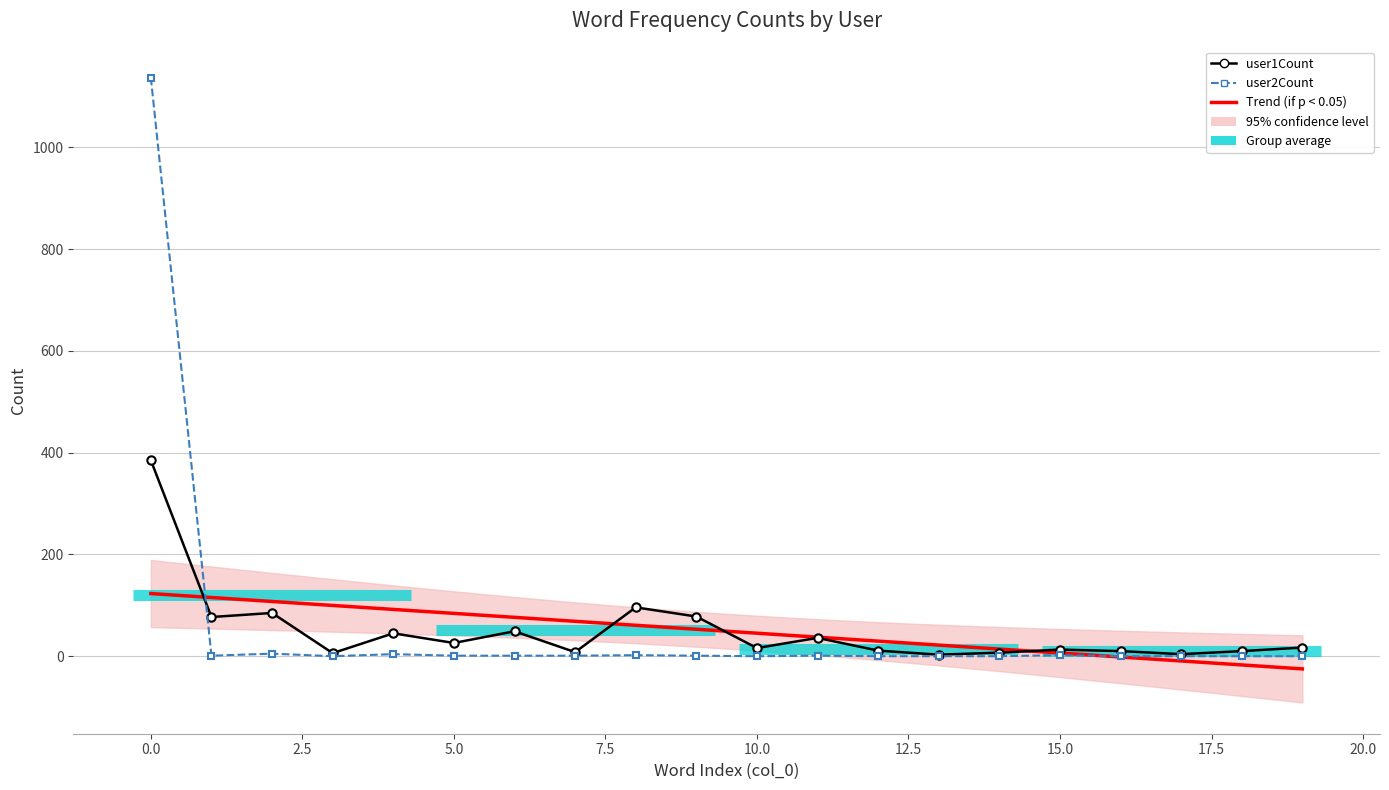

The user1Count series shows 45 at 4. True or false?

True